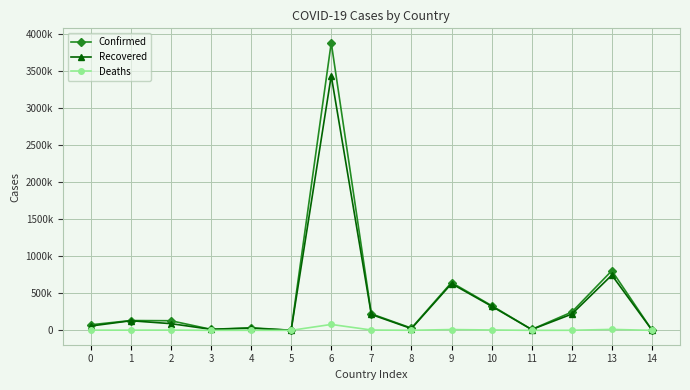

What are all the series names shown in the legend?

Confirmed, Recovered, Deaths